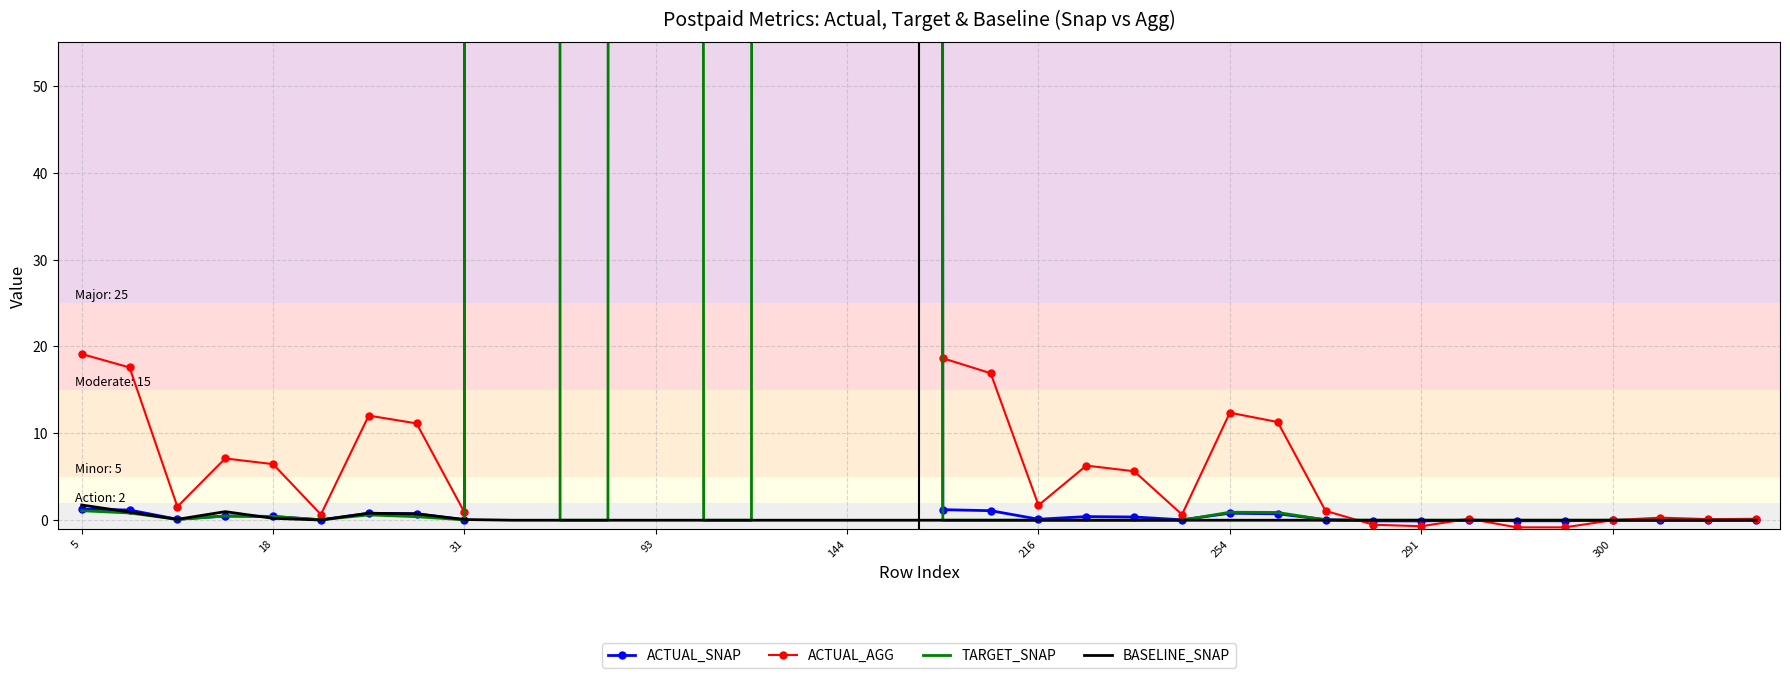

How many interior local peaks does the ACTUAL_SNAP series have?

10